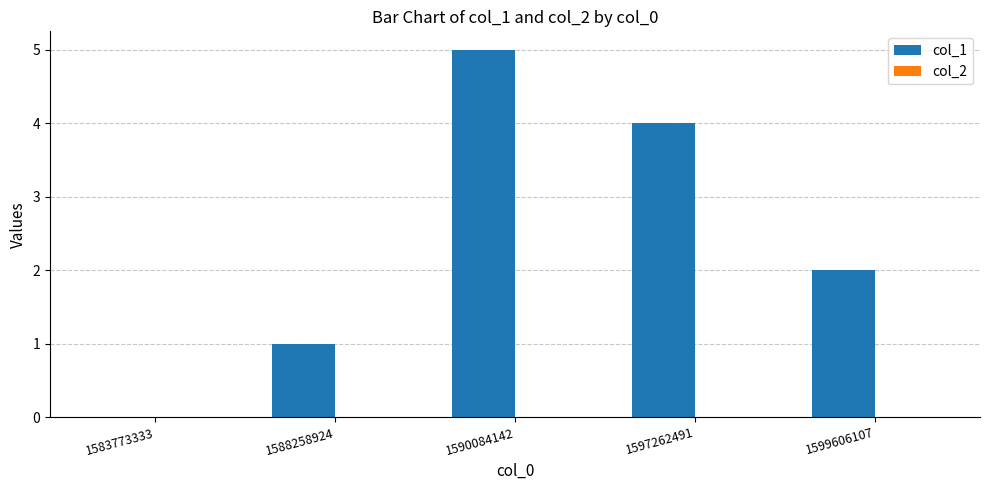

What is the sum of the values at 1590084142 and 1597262491?

9